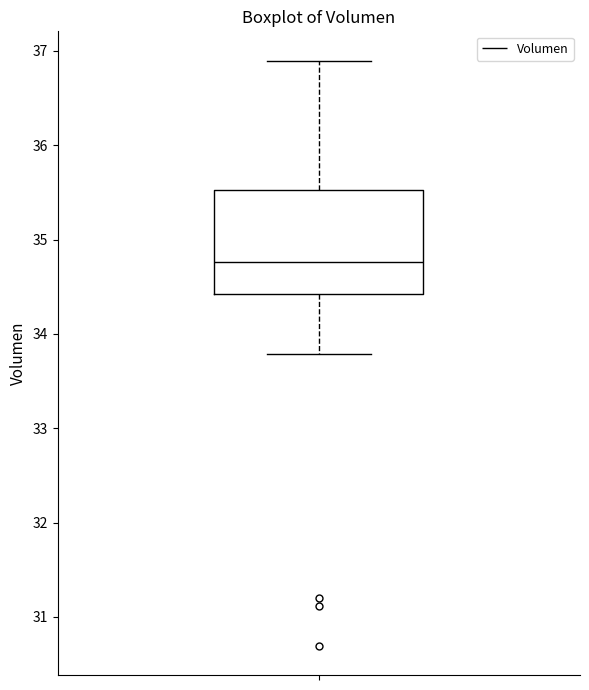

Where is the upper edge of the box on the y-axis? The values are not printed on the chart, so give them approximately, as read against the axis.

35.5